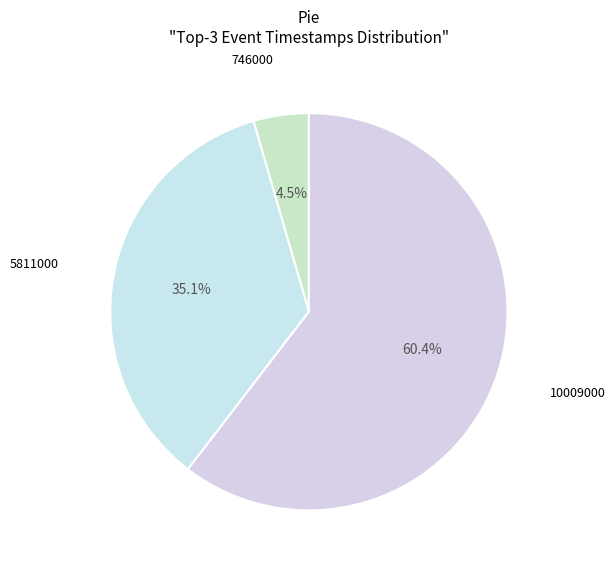

Which slice is the smallest?

746000